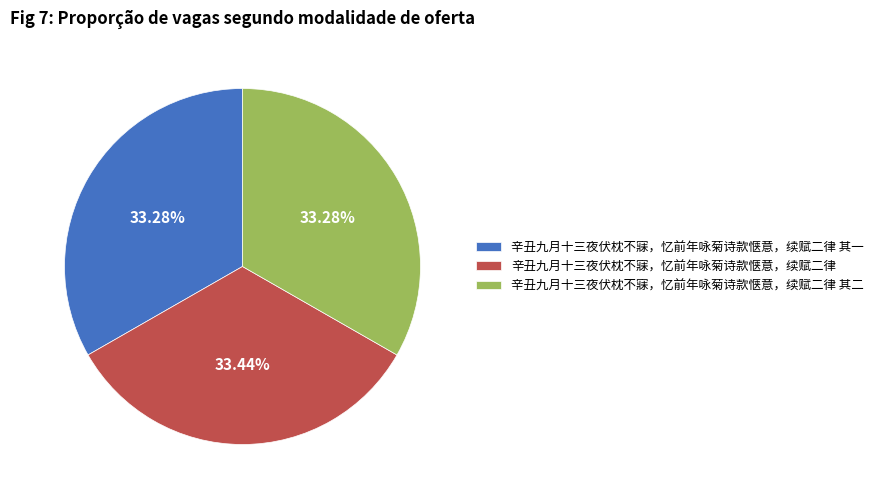

Do 辛丑九月十三夜伏枕不寐，忆前年咏菊诗款惬意，续赋二律 and 辛丑九月十三夜伏枕不寐，忆前年咏菊诗款惬意，续赋二律 其二 together represent more than half of the pie?

Yes